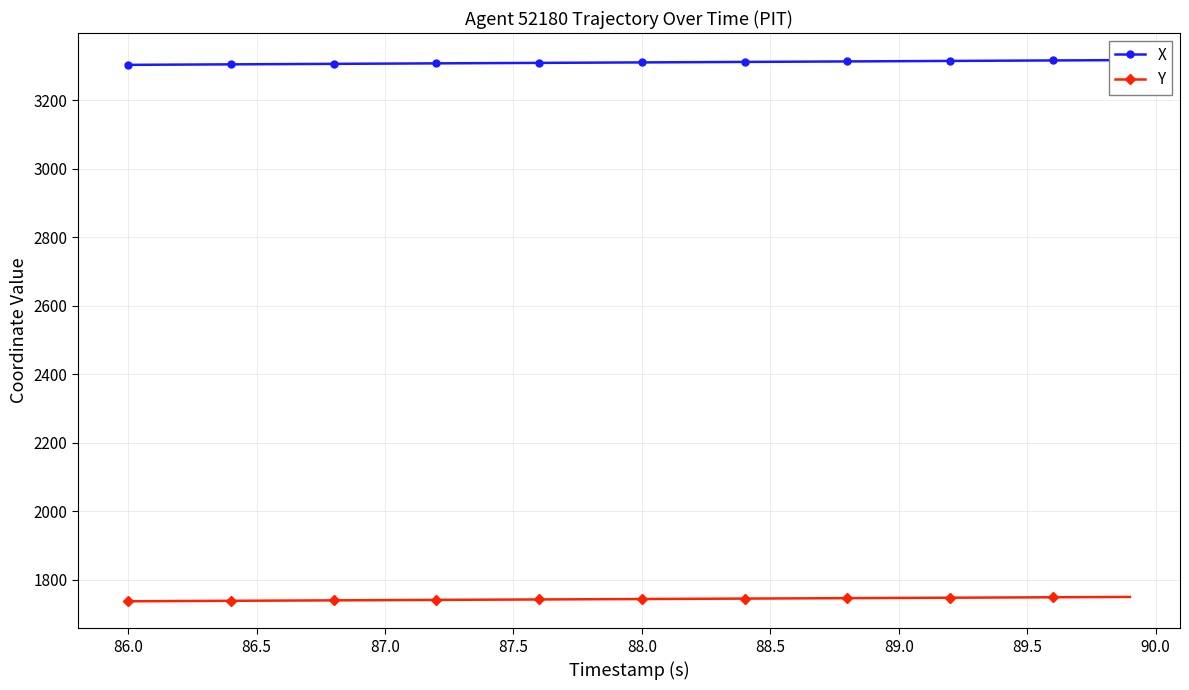

What is the average value of the X series?

3309.9